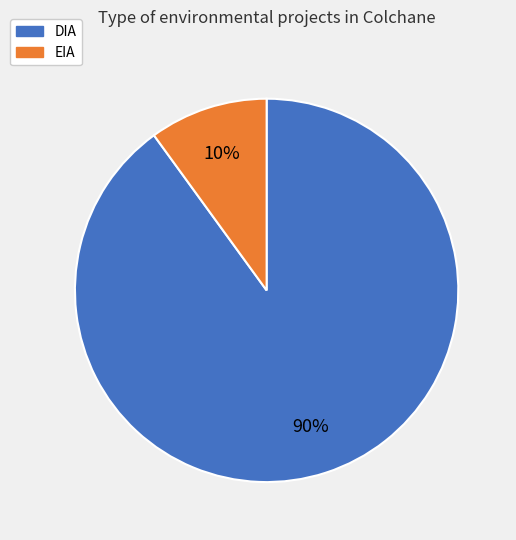

To the nearest percent, what is the average slice percentage?

50%